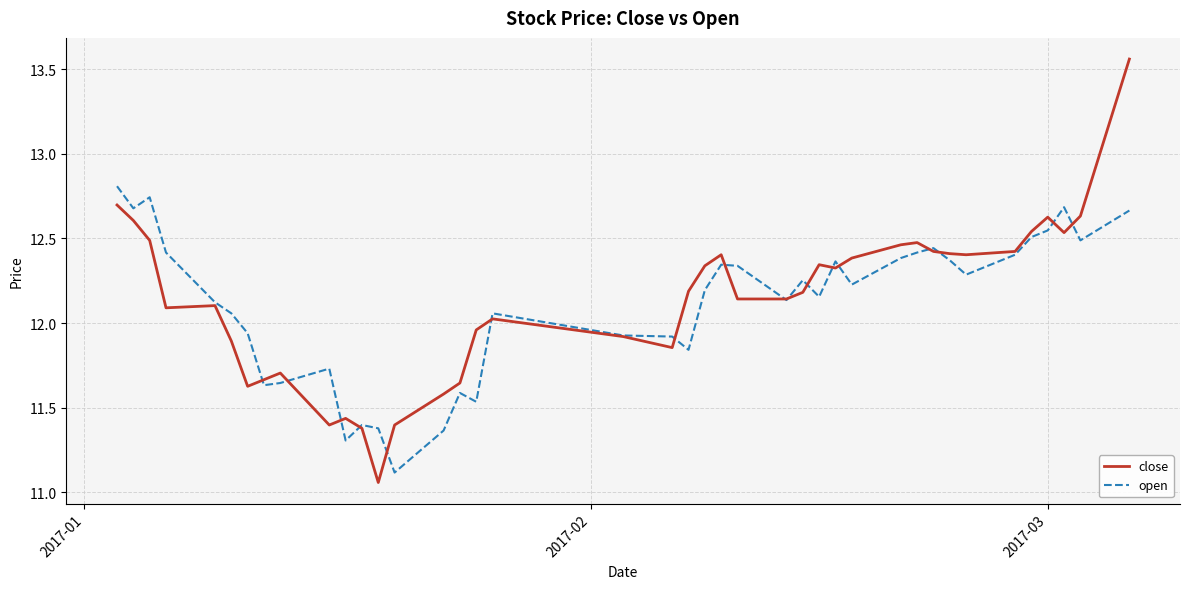

List the series in order of their peak value, lowest first.

open, close